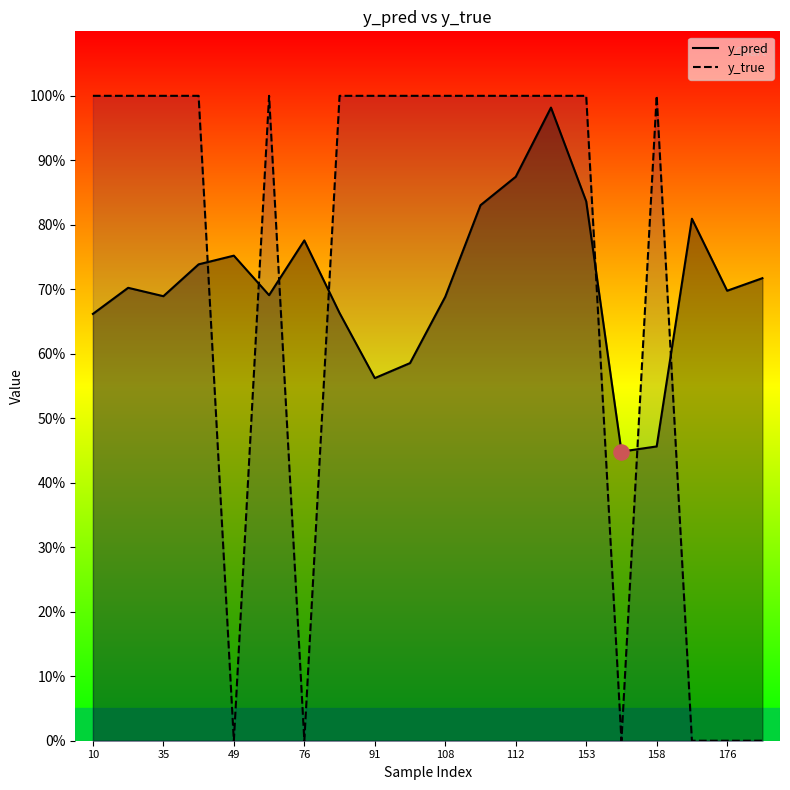

Which series has the widest spread of Y values?

y_true